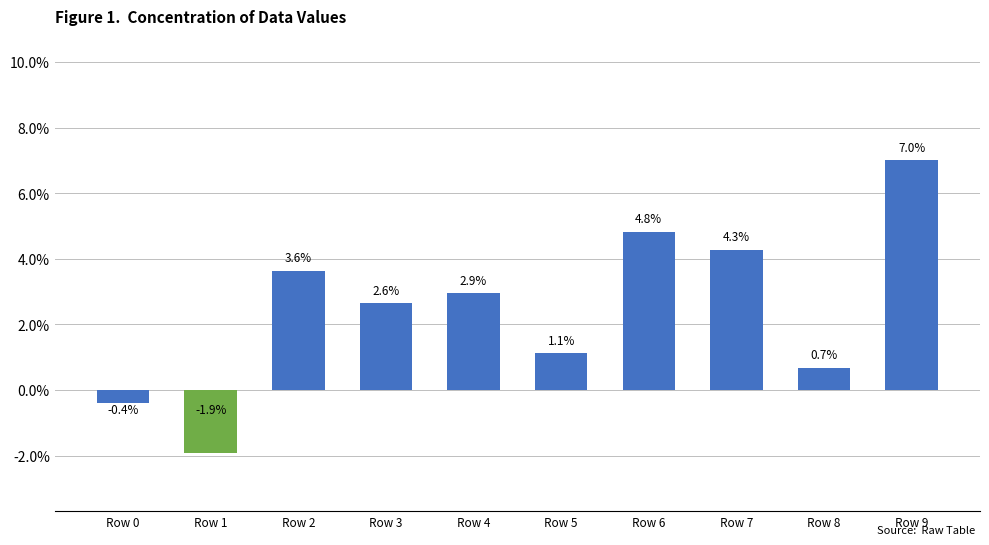

What is the greatest value displayed?

0.1